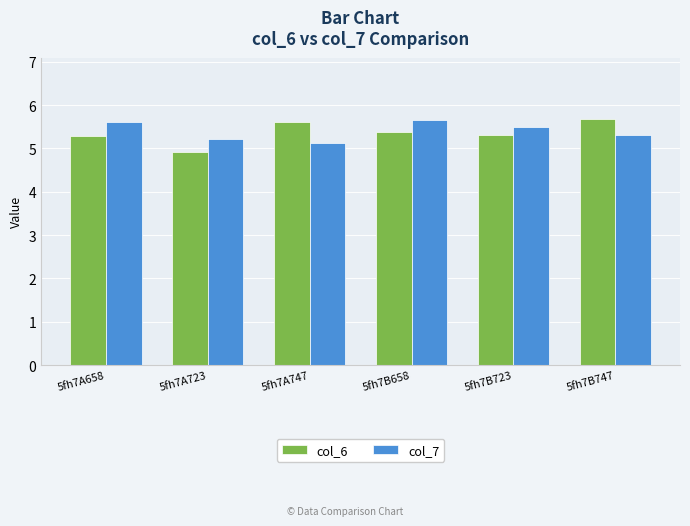

What is the difference between the maximum and minimum values in the col_6 series?

0.8